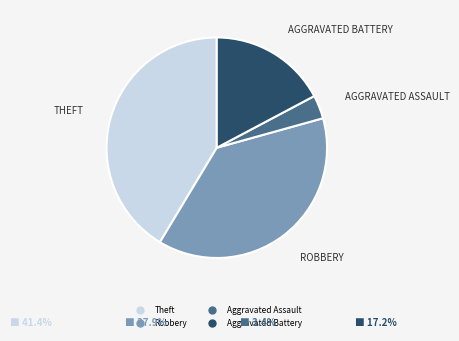

Is there a majority slice in this chart?

No